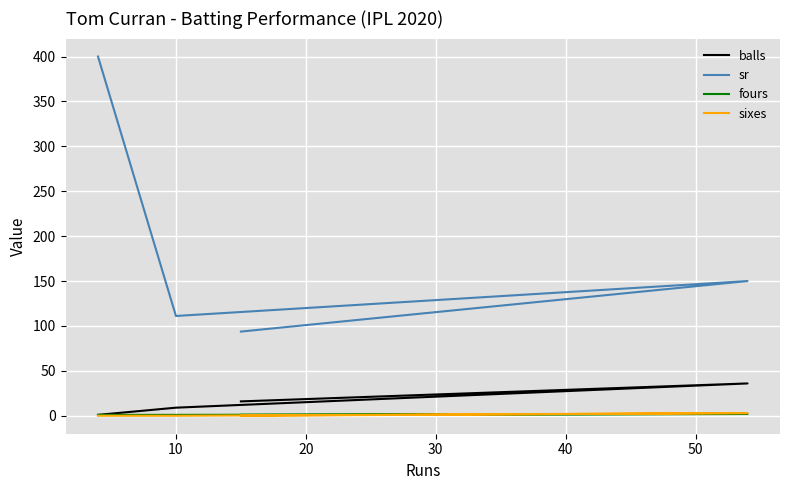

True or false: sr and fours cross at least once.

False